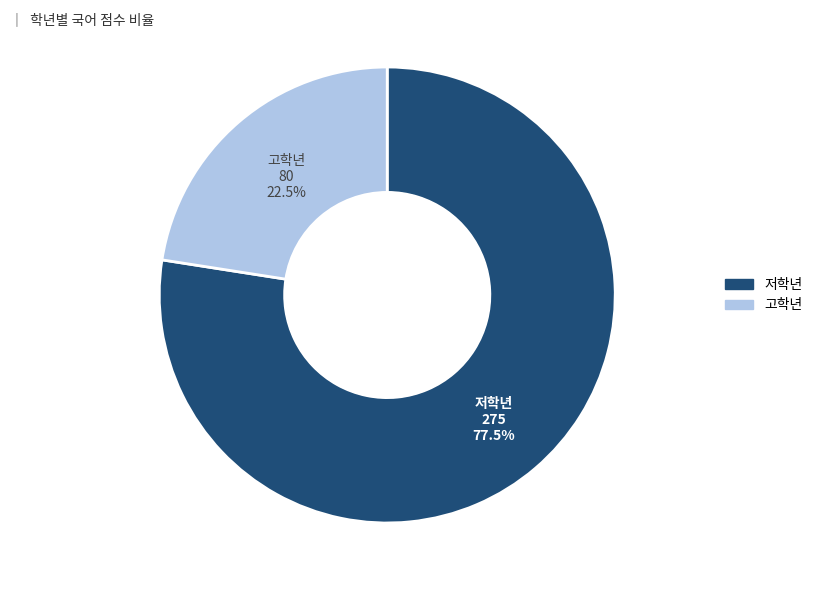

Is there a majority slice in this chart?

Yes